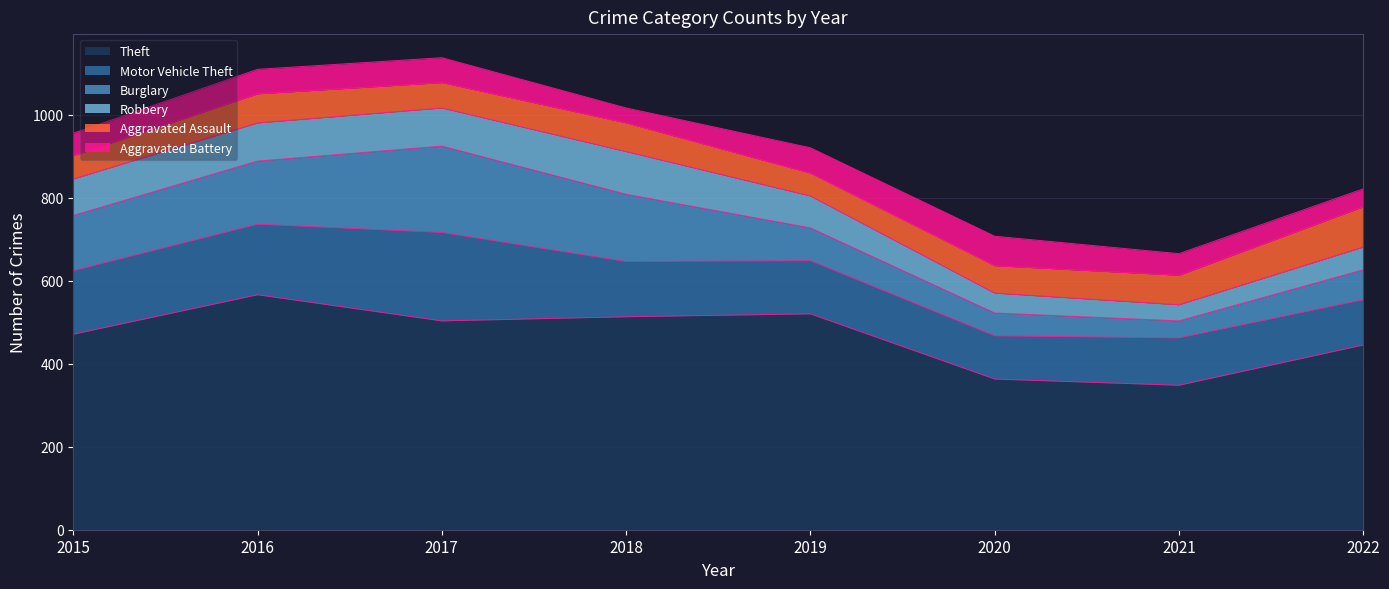

True or false: Theft has a value of 811 at 2017.

False